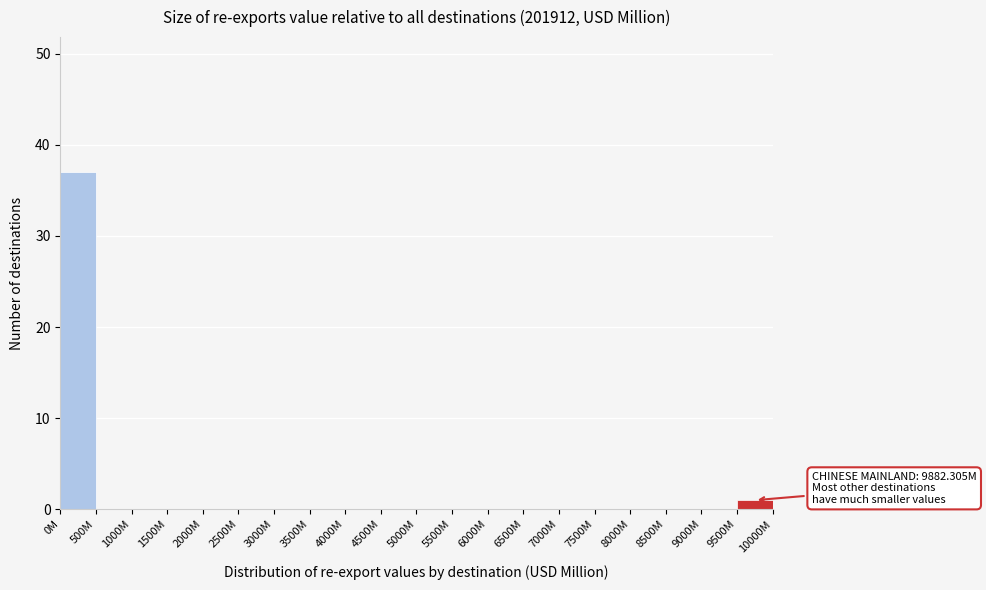

Reading left to right, list all the values displayed in this chart.

0M=37	500M=0	1000M=0	1500M=0	2000M=0	2500M=0	3000M=0	3500M=0	4000M=0	4500M=0	5000M=0	5500M=0	6000M=0	6500M=0	7000M=0	7500M=0	8000M=0	8500M=0	9000M=0	9500M=1